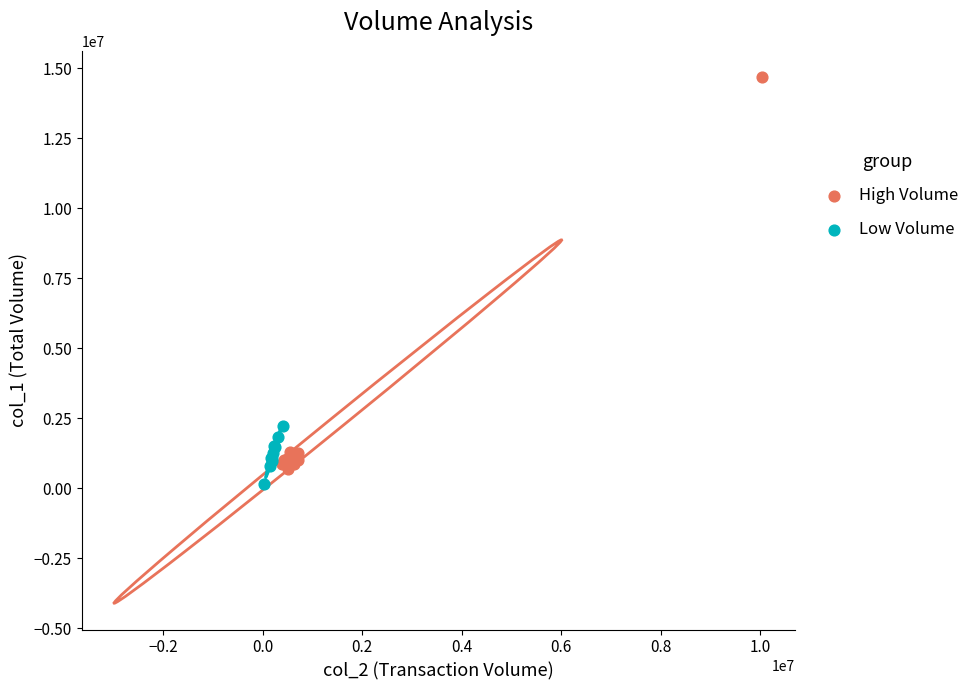

Which series contains the highest Y value?

High Volume